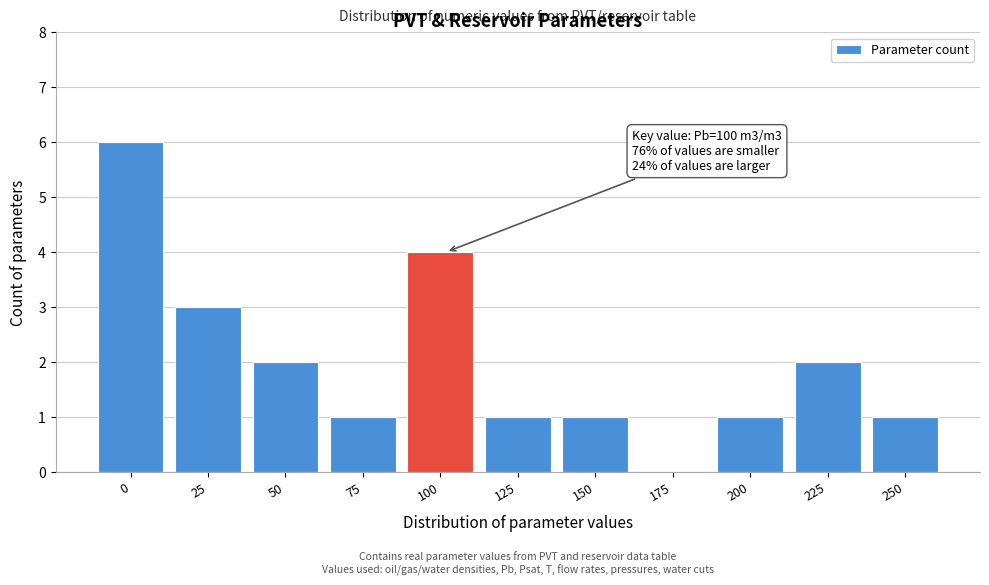

Reading left to right, what are all the values shown in this chart?

0=6	25=3	50=2	75=1	100=4	125=1	150=1	175=0	200=1	225=2	250=1